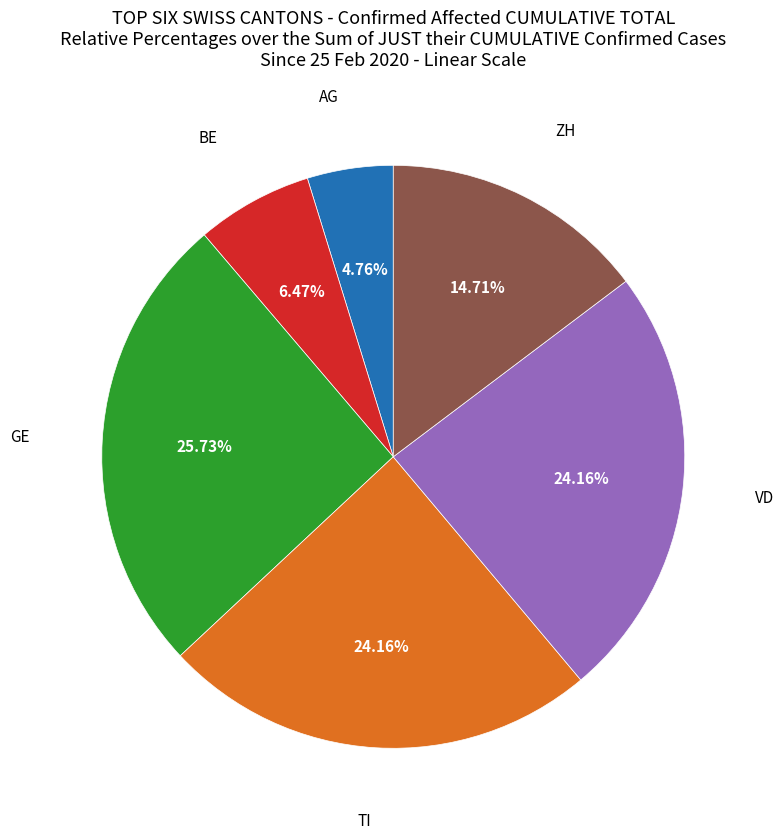

Does any single category account for the majority?

No